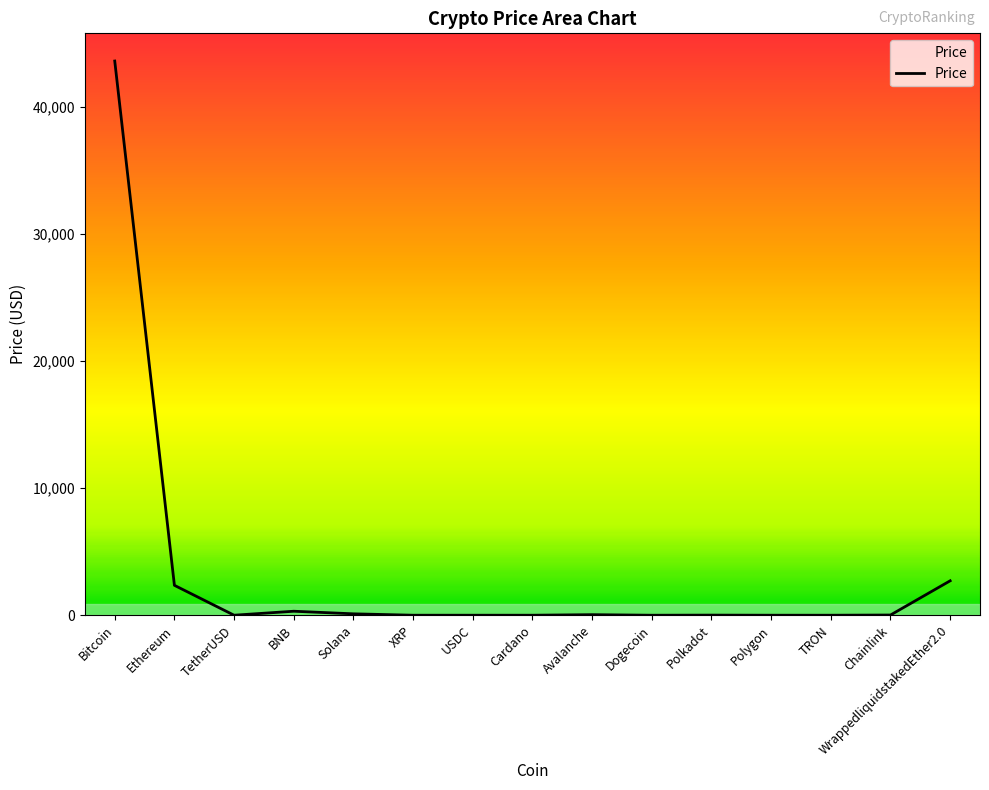

The chart shows a value of 26721.3 at Bitcoin. True or false?

False